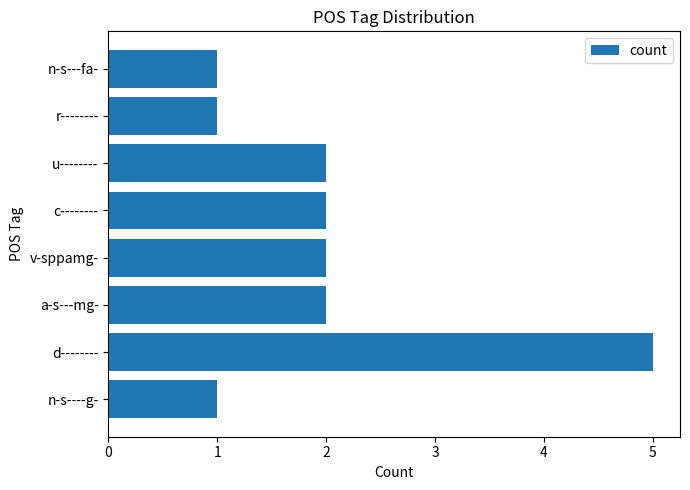

Reading top to bottom, list all the values displayed in this chart.

1	1	2	2	2	2	5	1